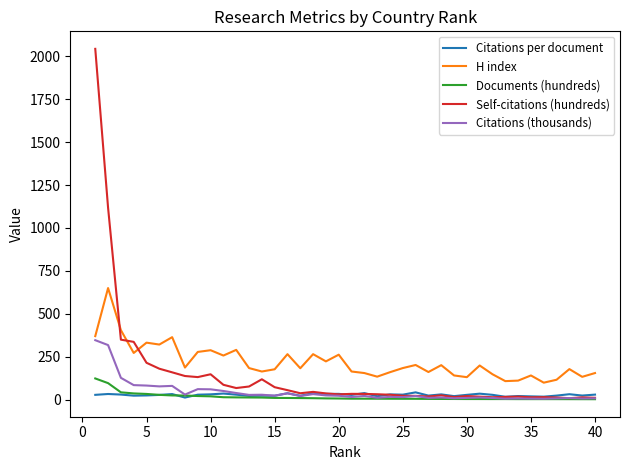

Does the chart display data point markers on the line(s)?

No